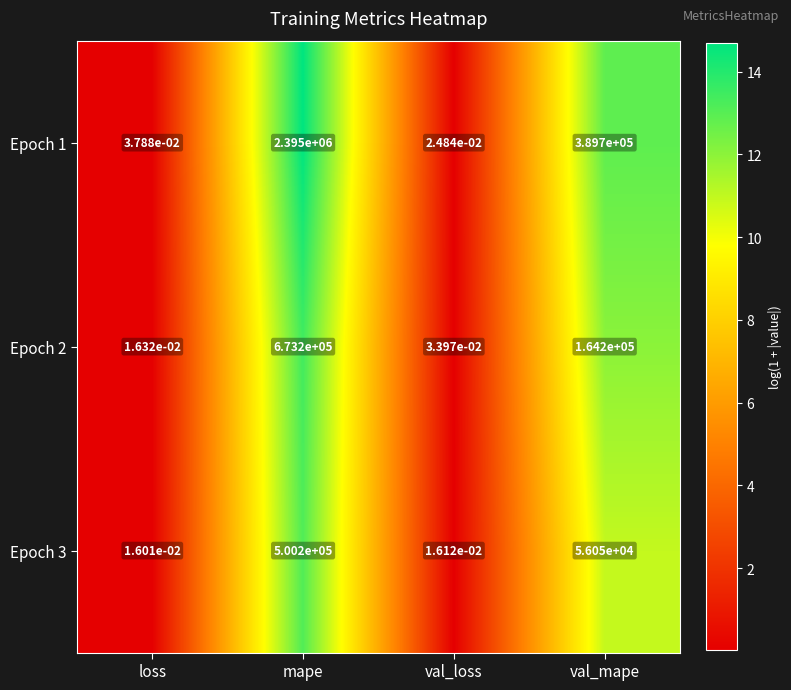

Is it true that Epoch 3 equals 500200.0 at mape?

True